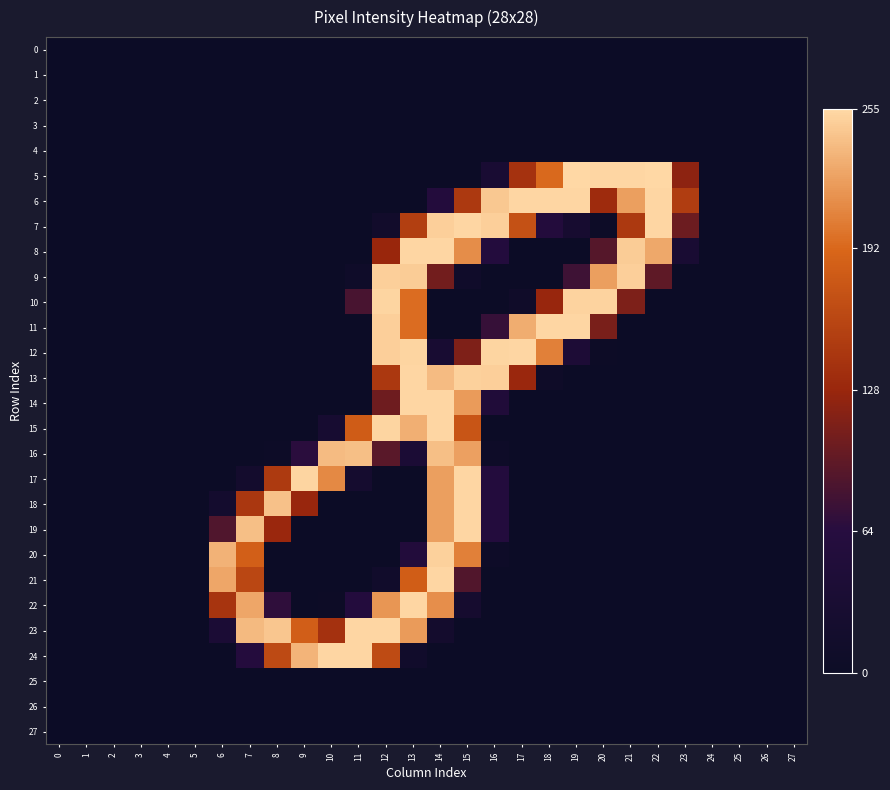

Which series has the widest spread of values?

5